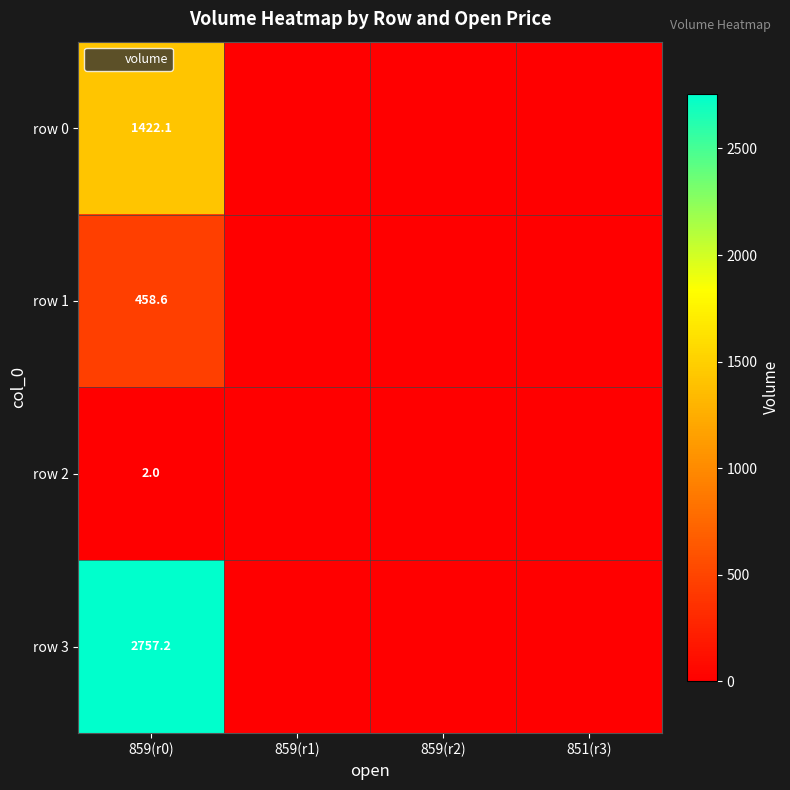

The row 0 series shows 1913.5 at 859(r0). True or false?

False